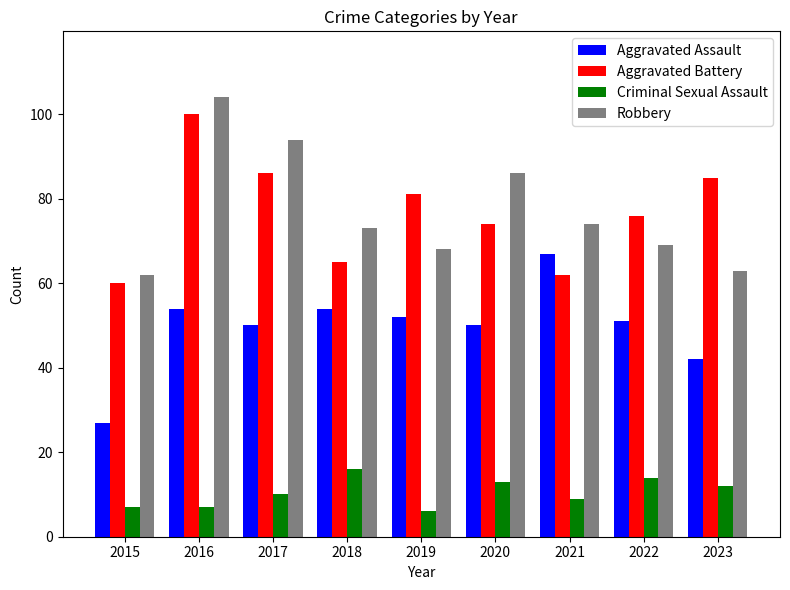

Which label corresponds to the smallest value in the chart?

2019